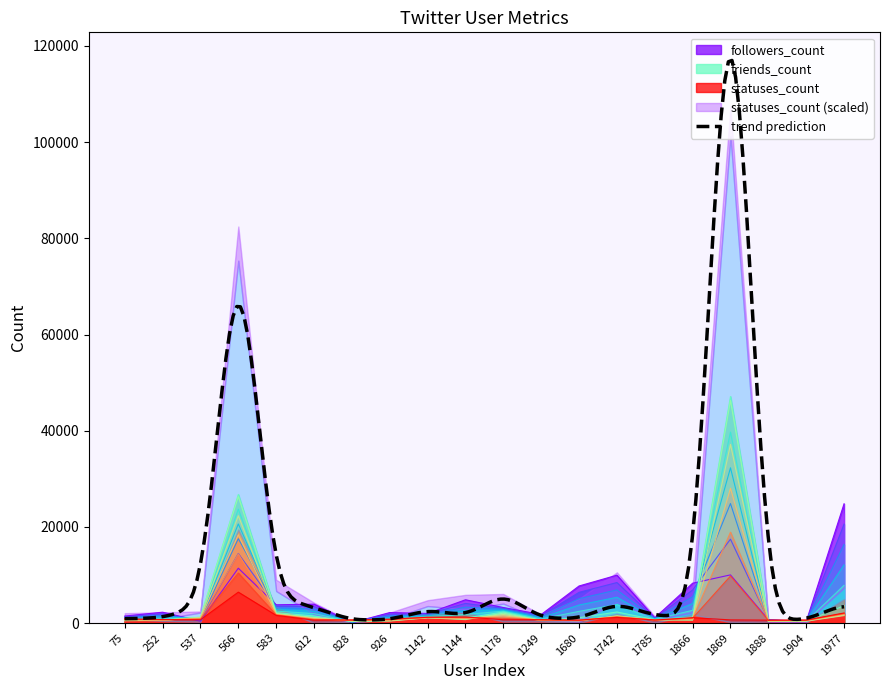

Which category has the lowest value across all series?

828